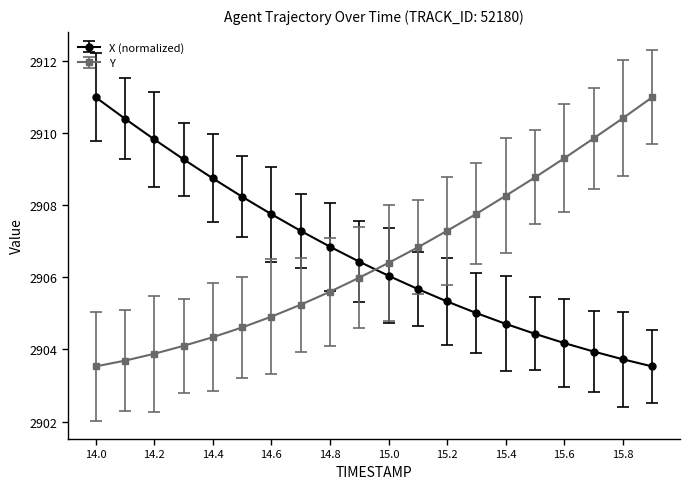

After their last crossing, which series has the higher values: Y or X (normalized)?

Y